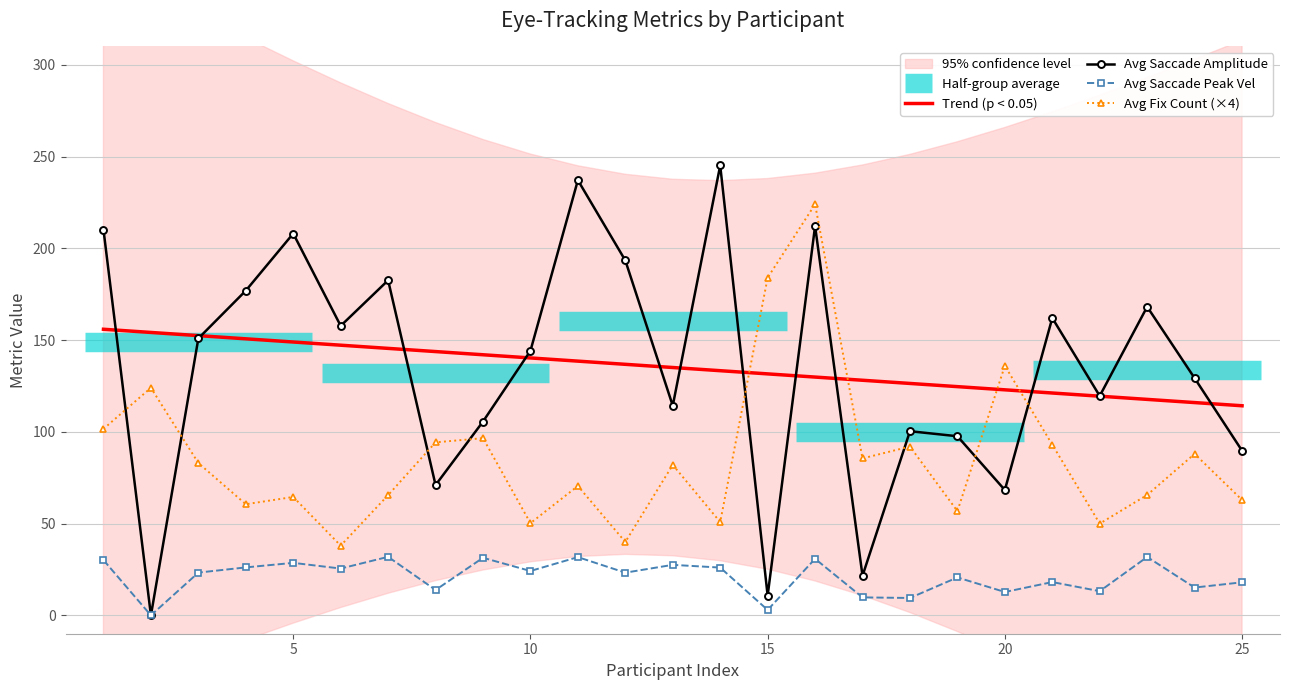

True or false: Trend (p < 0.05) has a value of 122.9 at 20.

True